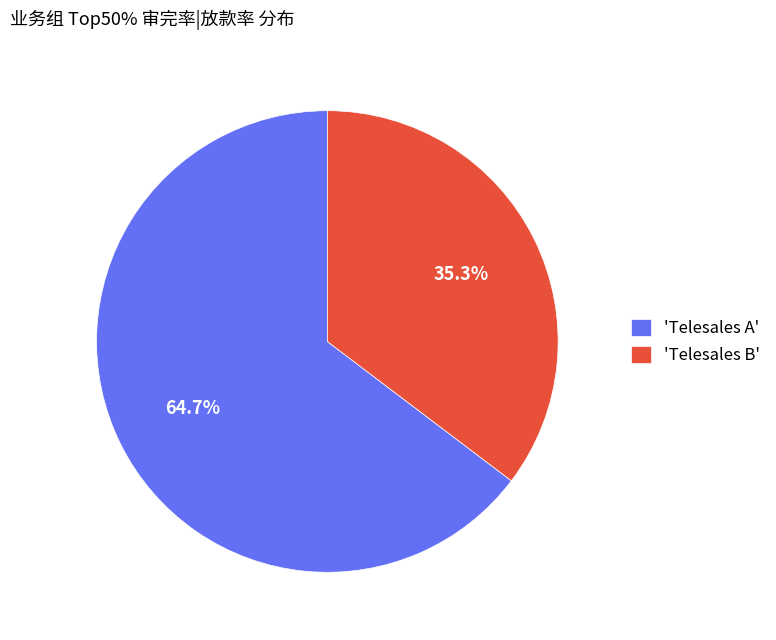

What is the ratio of the value at 'Telesales B' to the value at 'Telesales A'?

0.5